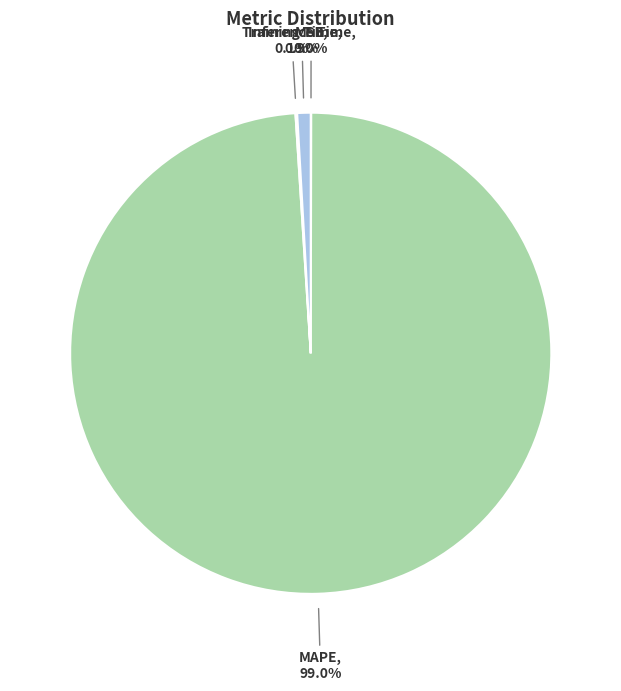

Does any single category account for the majority?

Yes